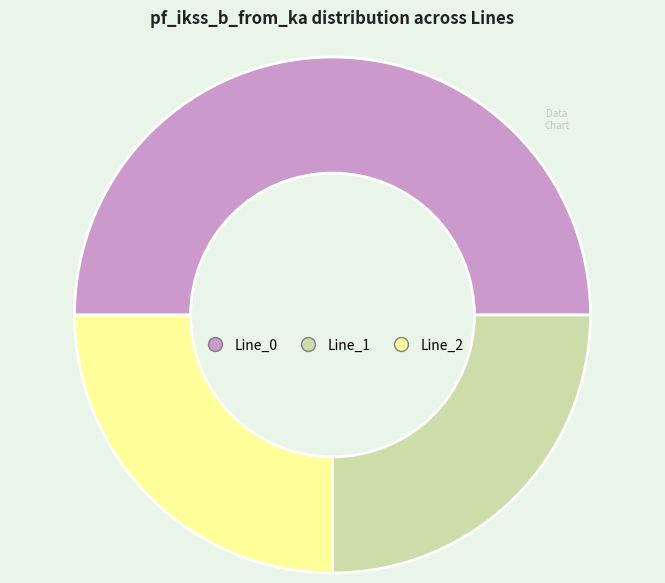

Is it true that Line_2 is 39% of the pie?

False